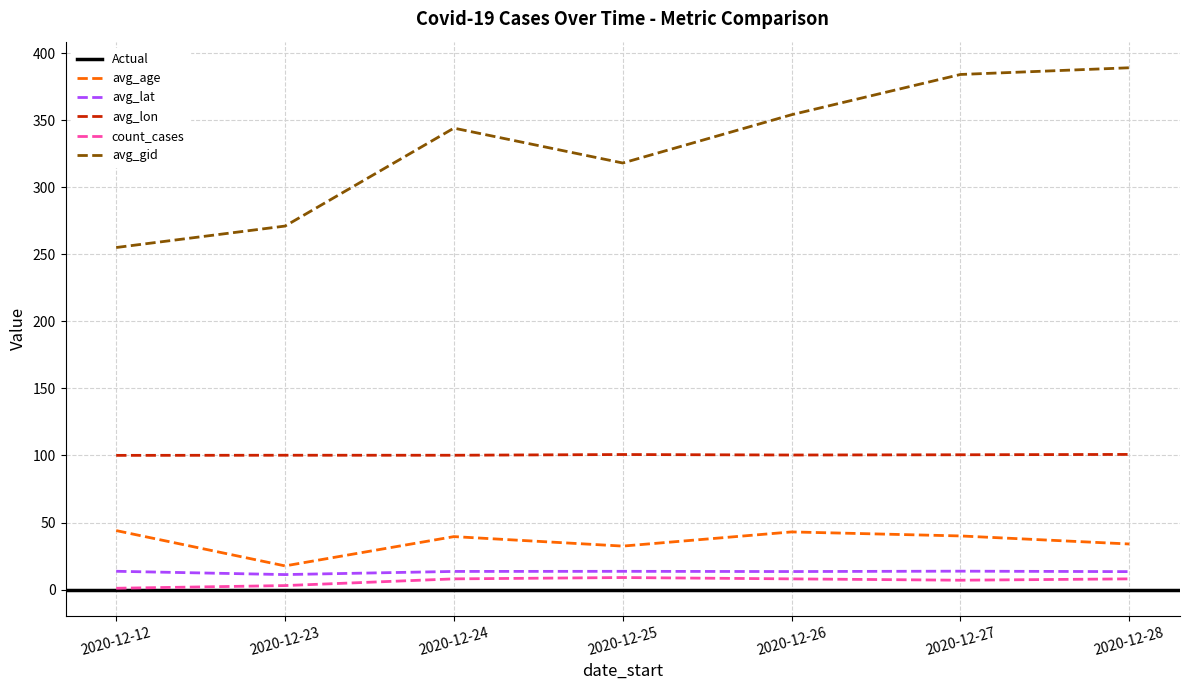

True or false: avg_lon and avg_age intersect in this chart.

False